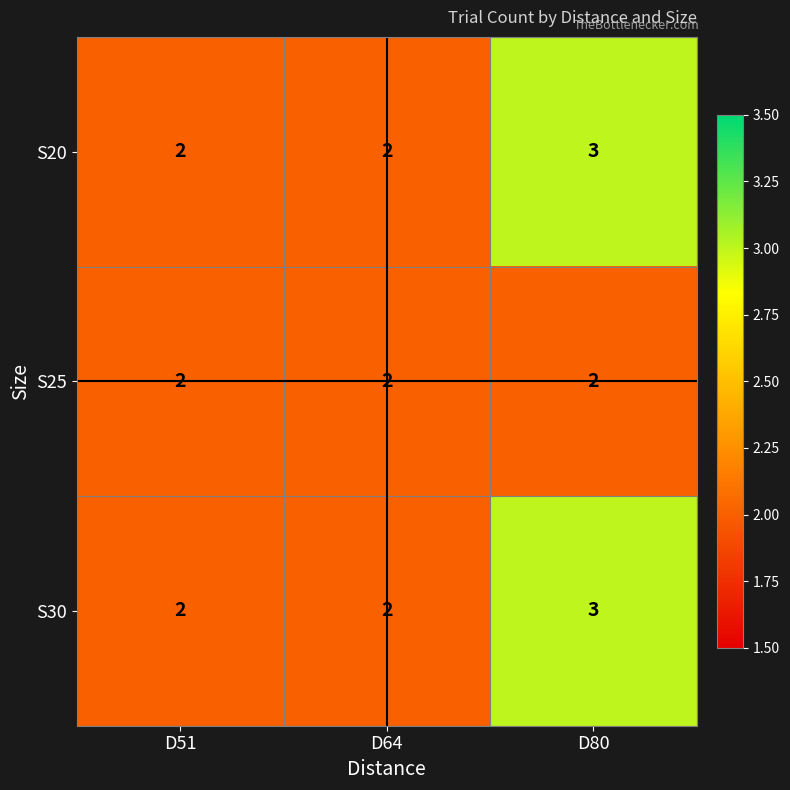

What is the sum of the S20 values at D51 and D64?

4